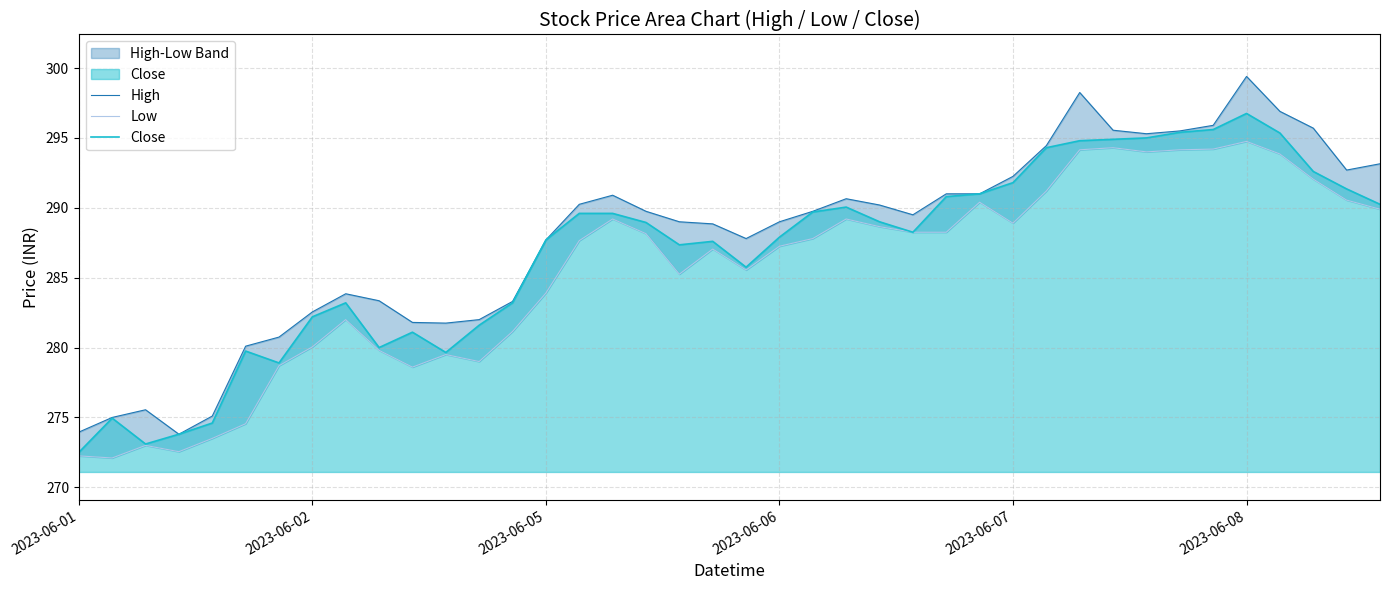

Does the chart display data point markers on the line(s)?

No